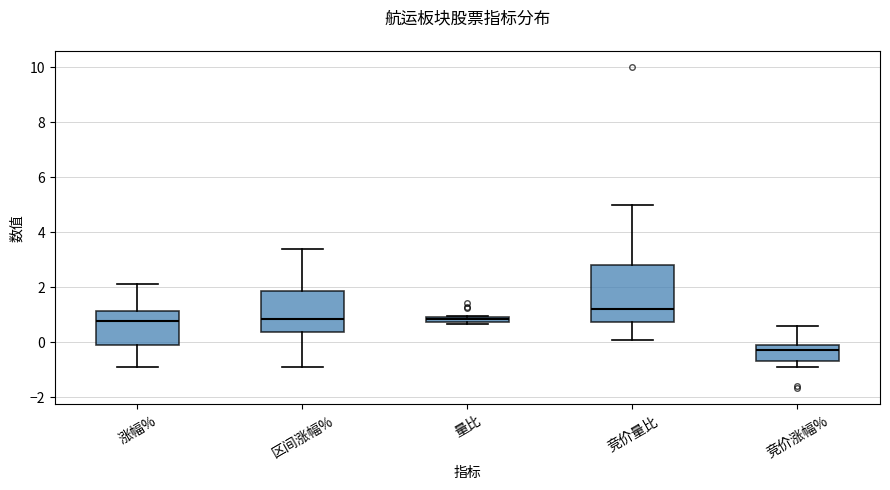

Where does the upper whisker of the box for 区间涨幅% end on the y-axis? The values are not printed on the chart, so give them approximately, as read against the axis.

3.4